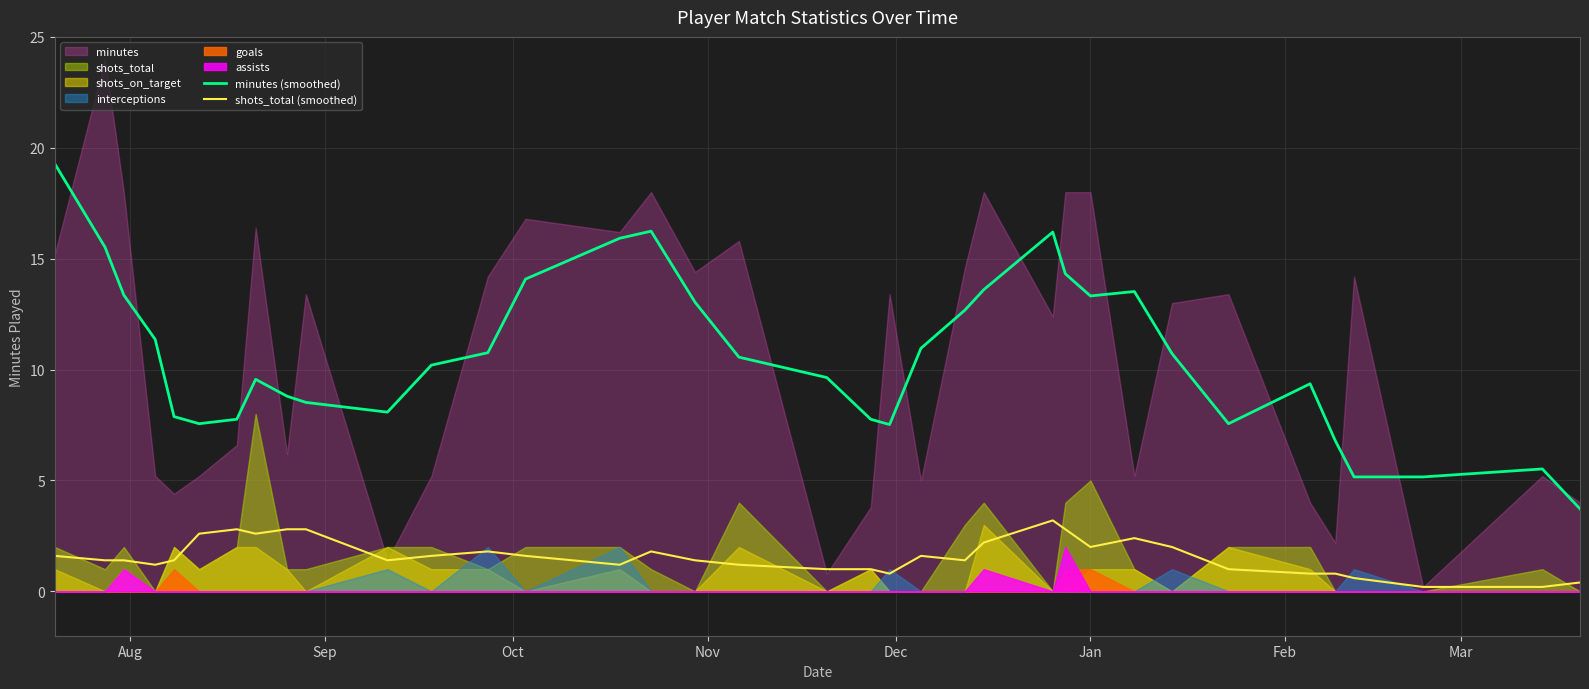

True or false: shots_total (smoothed) and minutes (smoothed) cross at least once.

False